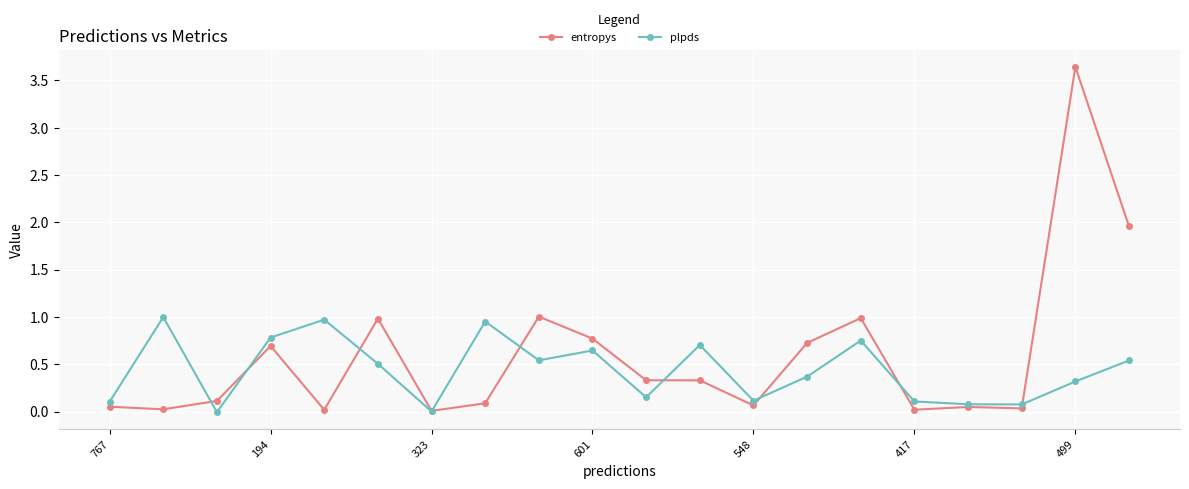

True or false: plpds has more than 1 interior local peaks.

True